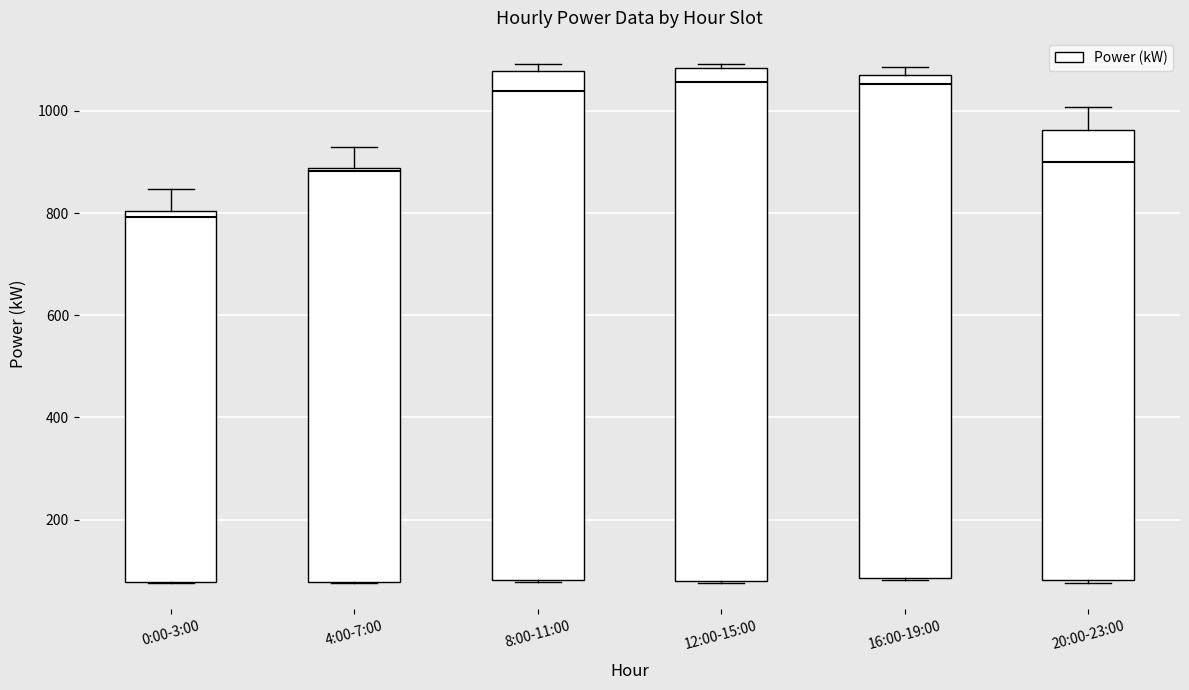

Reading left to right, read every box against the y-axis: the position of its median line, the range the box covers, and the ends of its whiskers. The values are not printed on the chart, so give them approximately, as read against the axis.

0:00-3:00: median 800 (just below the box's upper edge), box 80 to 800, whiskers 80 to 840
4:00-7:00: median 880, box 80 to 880, whiskers 80 to 940
8:00-11:00: median 1040, box 80 to 1080, whiskers 80 to 1100
12:00-15:00: median 1060, box 80 to 1080, whiskers 80 to 1100
16:00-19:00: median 1060, box 80 to 1080, whiskers 80 to 1080 (just above the box's upper edge)
20:00-23:00: median 900, box 80 to 960, whiskers 80 to 1000